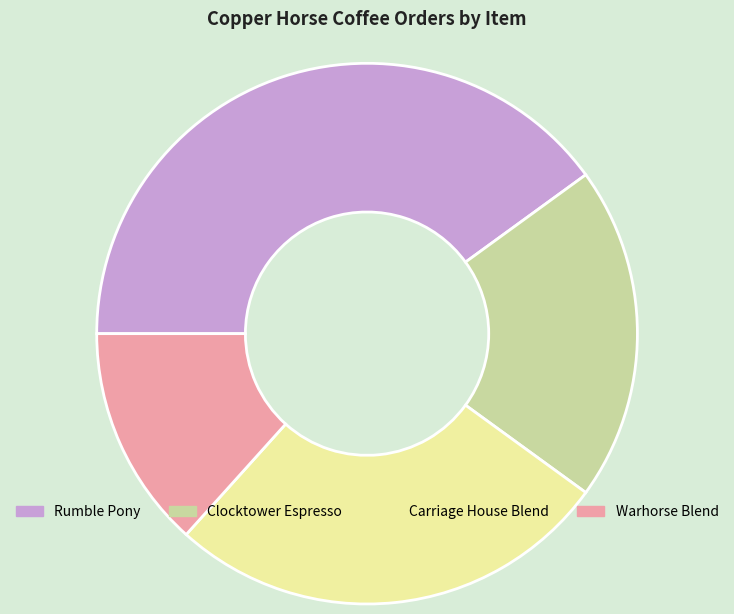

The Rumble Pony slice represents 40% of the pie. True or false?

True